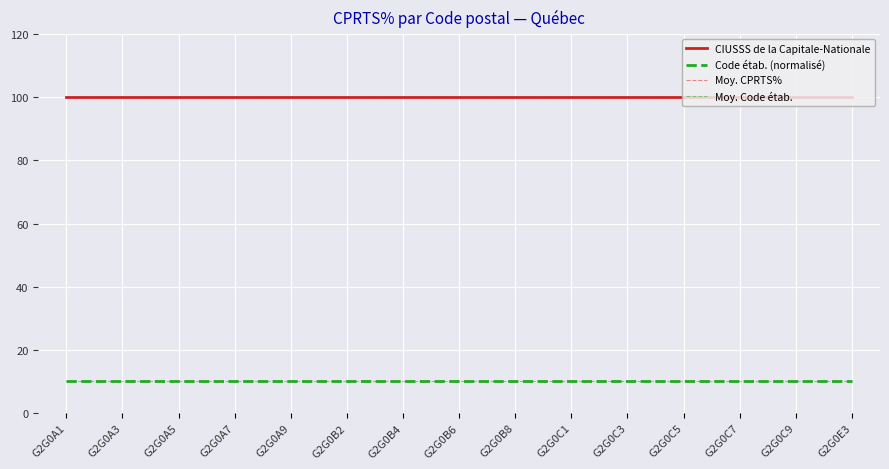

What is the maximum value shown in the chart?

100